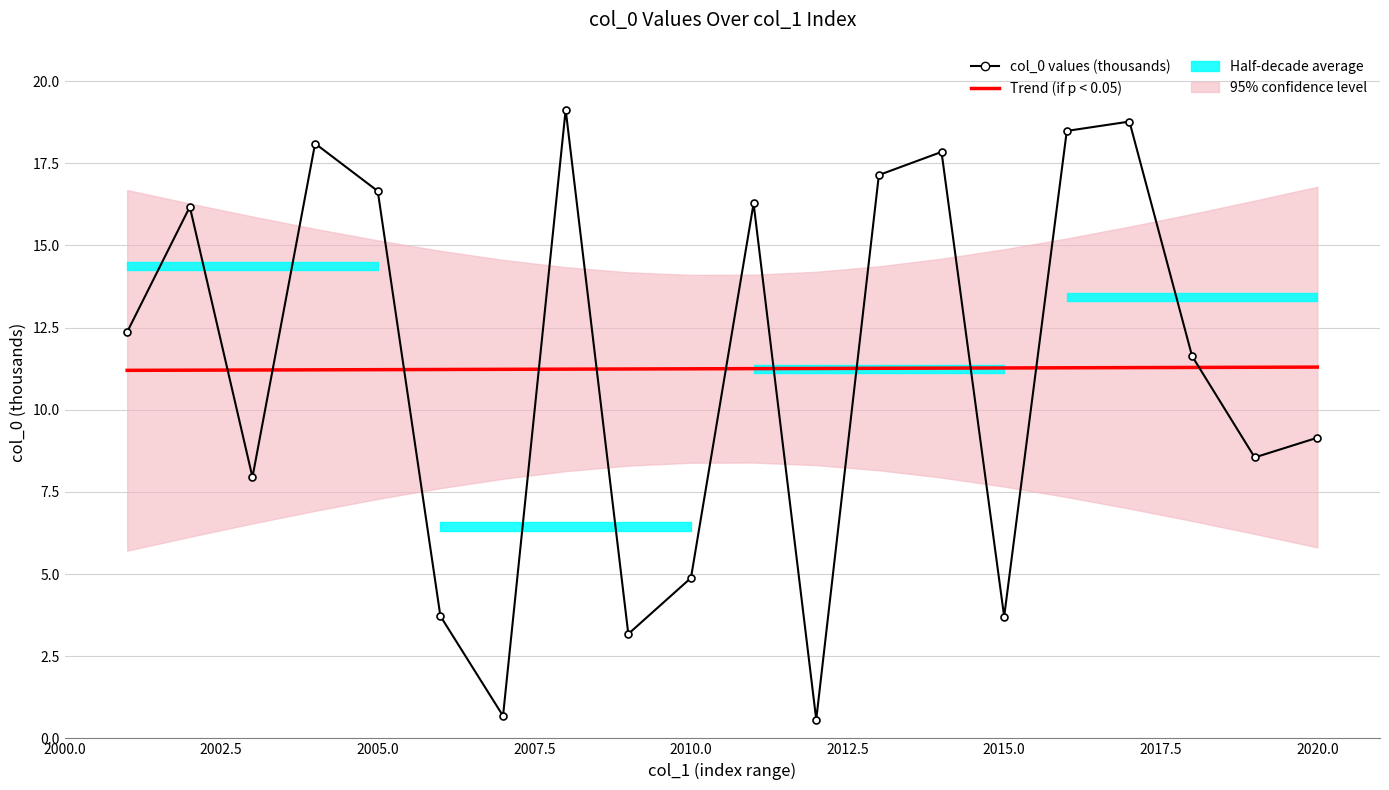

At how many categories does at least one series exceed 8?

20